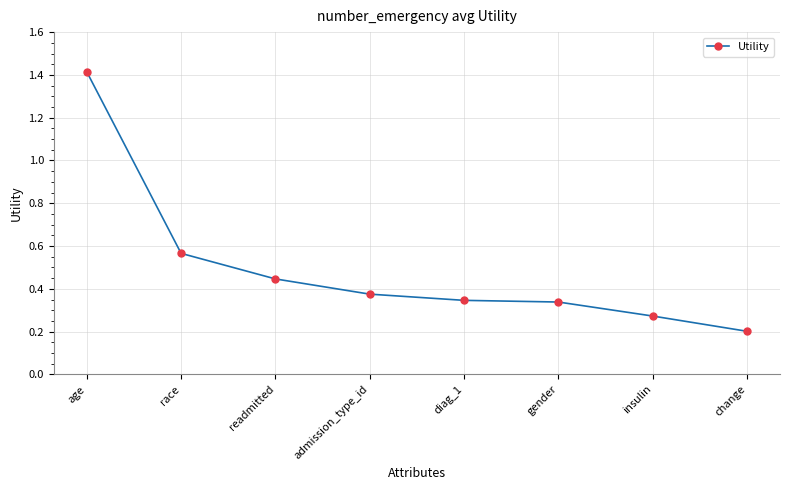

How many lines are shown in the chart?

1